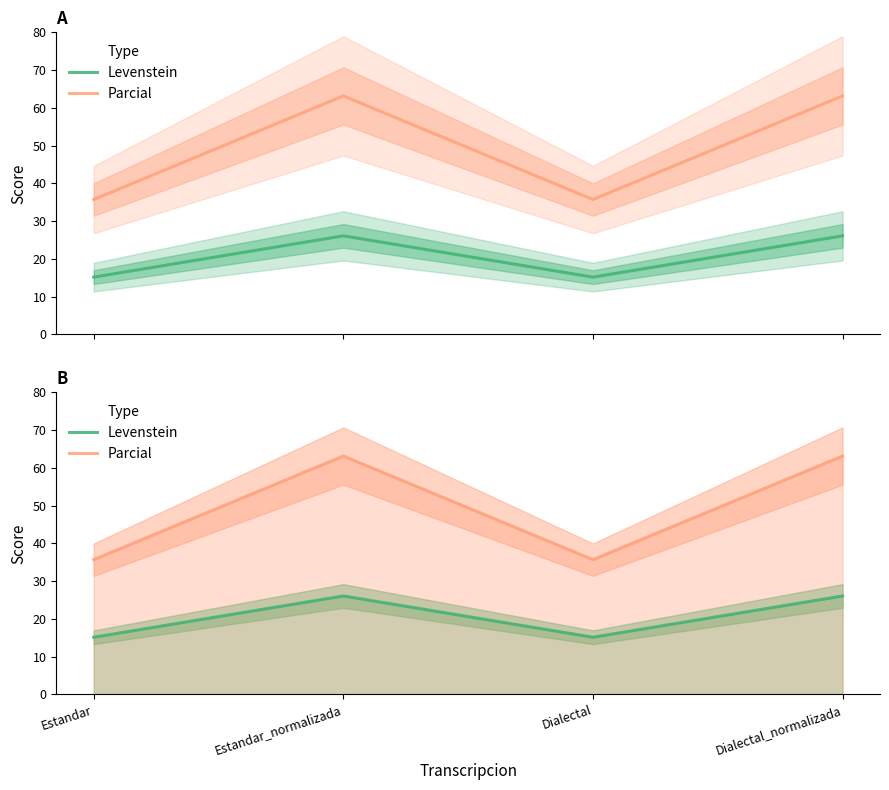

What is the label of the 4th point from the left?

Dialectal_normalizada